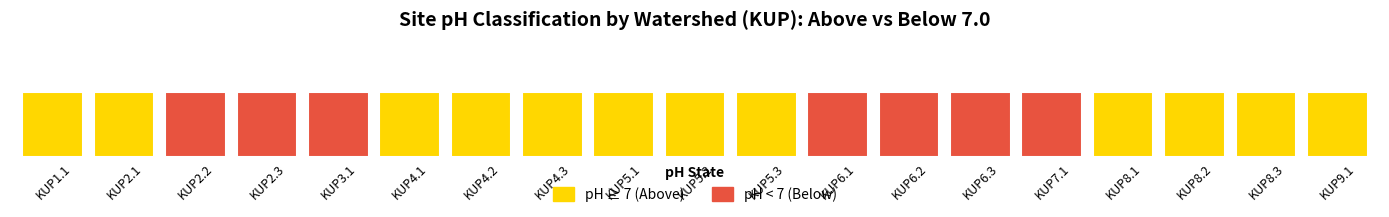

How many distinct data groups are displayed?

2